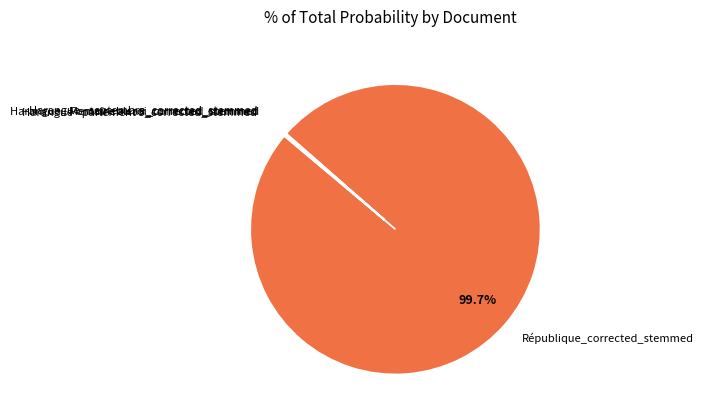

Is there a majority slice in this chart?

Yes